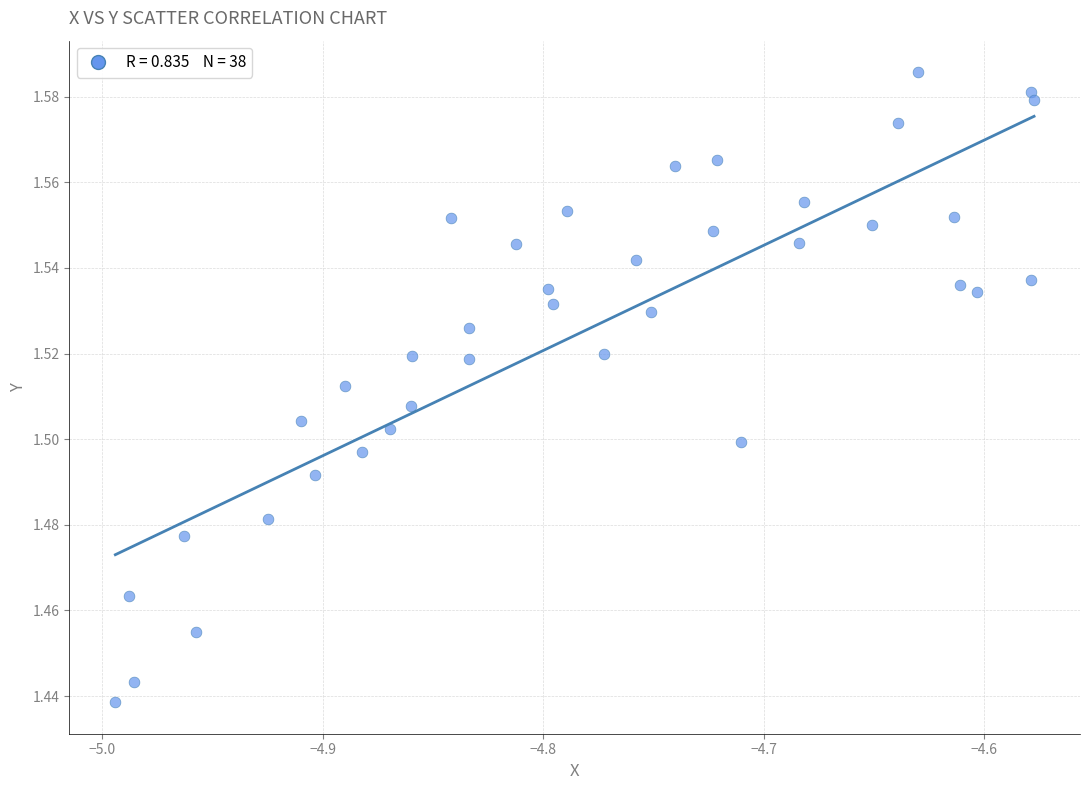

What is the range of X values (max minus min)?

0.4